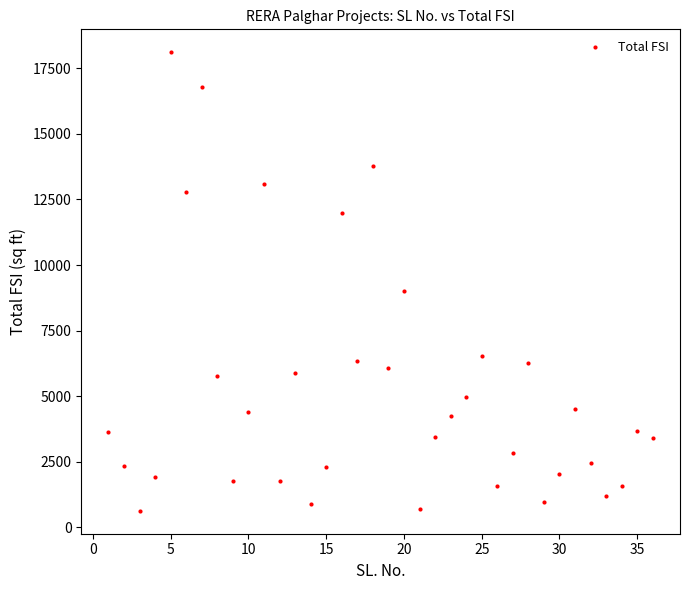

What is the range of Y values (max minus min)?

17478.4